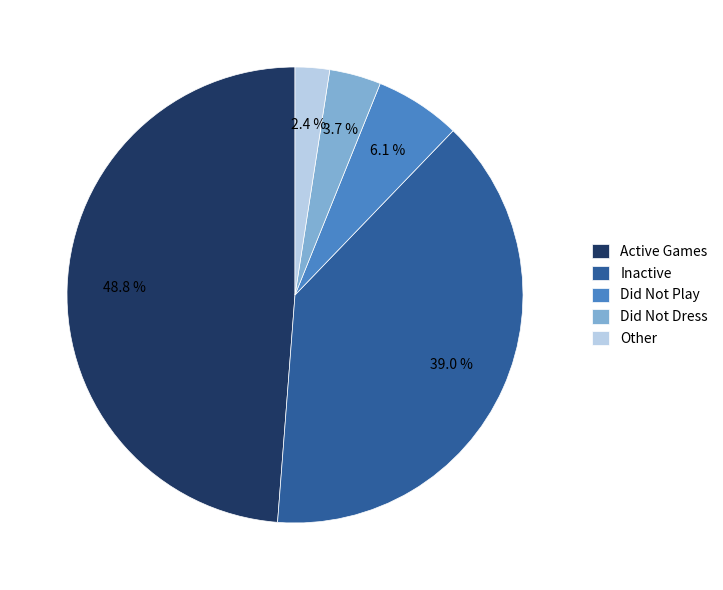

Approximately how many times larger is the value at Inactive compared to Did Not Play?

6.4